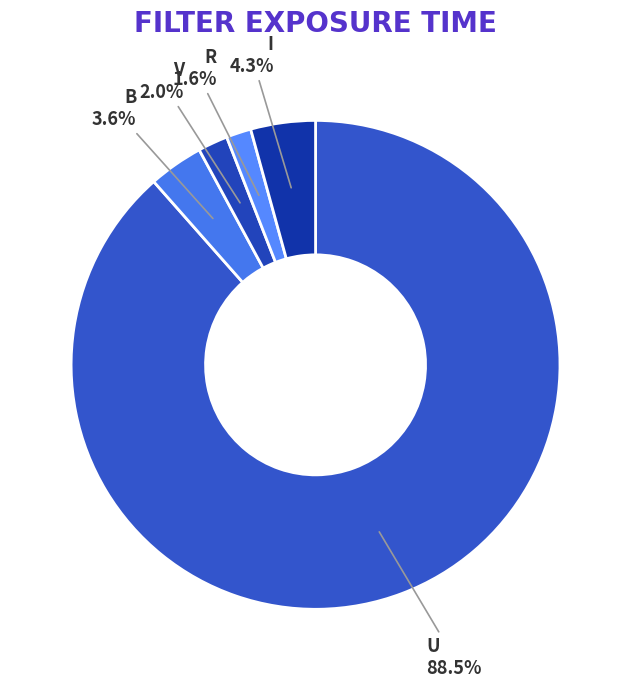

The R slice represents 2% of the pie. True or false?

True